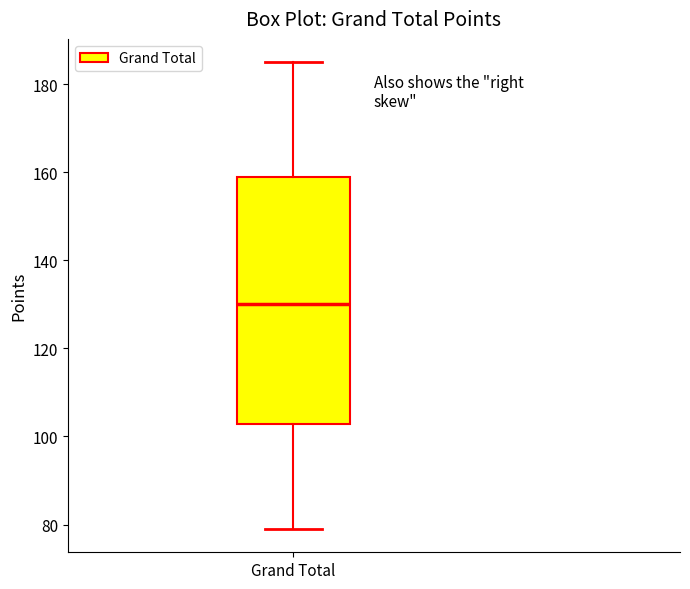

Read this box plot against the y-axis: the position of the median line, the range covered by the box, and the ends of both whiskers. The values are not printed on the chart, so give them approximately, as read against the axis.

median 130, box 102 to 160, whiskers 80 to 186